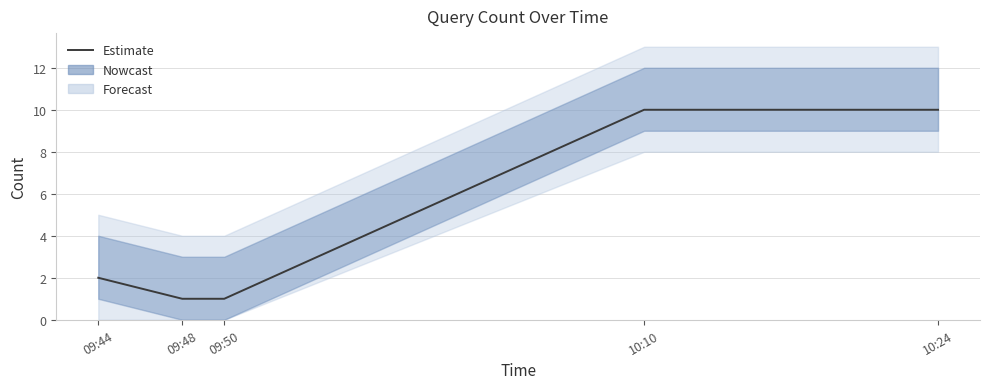

What is the approximate value at 10:10?

10